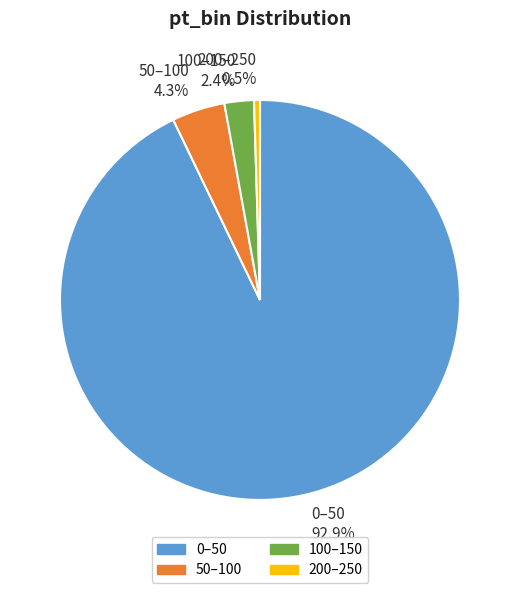

To the nearest percent, what is the average slice percentage?

25%